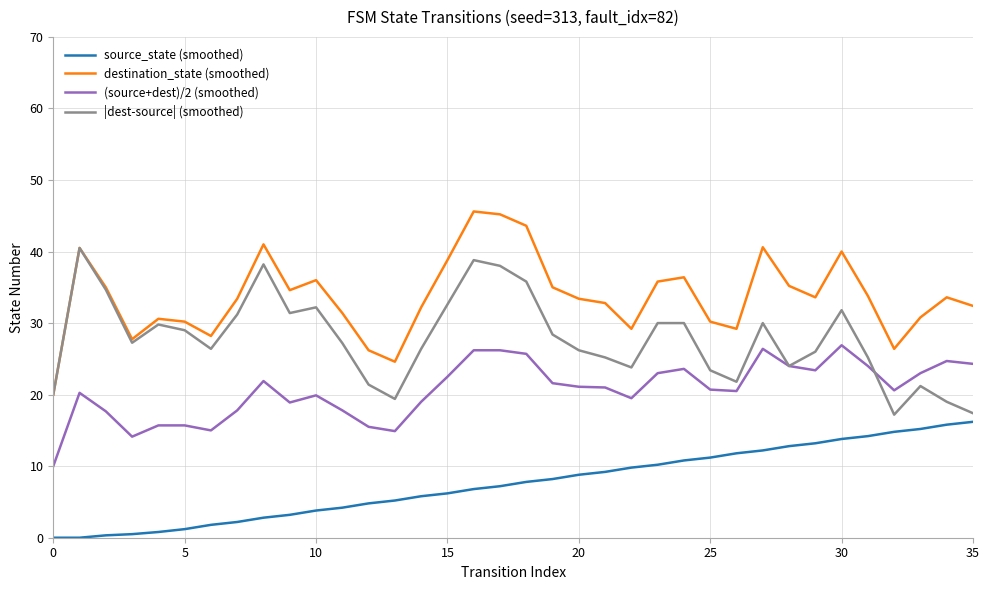

How many values in the (source+dest)/2 (smoothed) series are below 21?

18